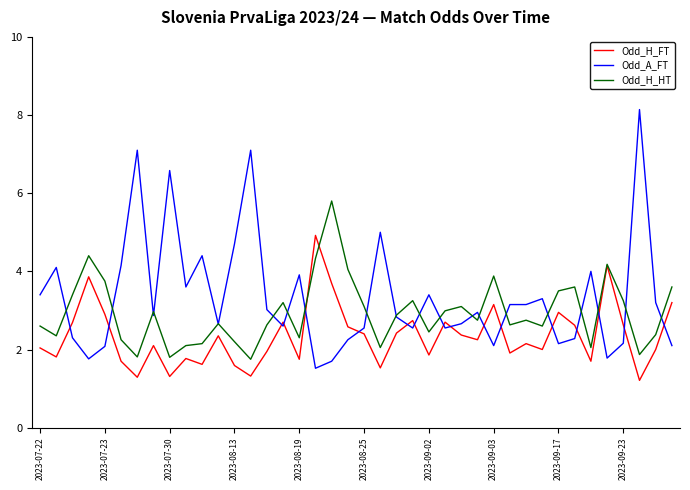

Which series has the largest total across all categories?

Odd_A_FT